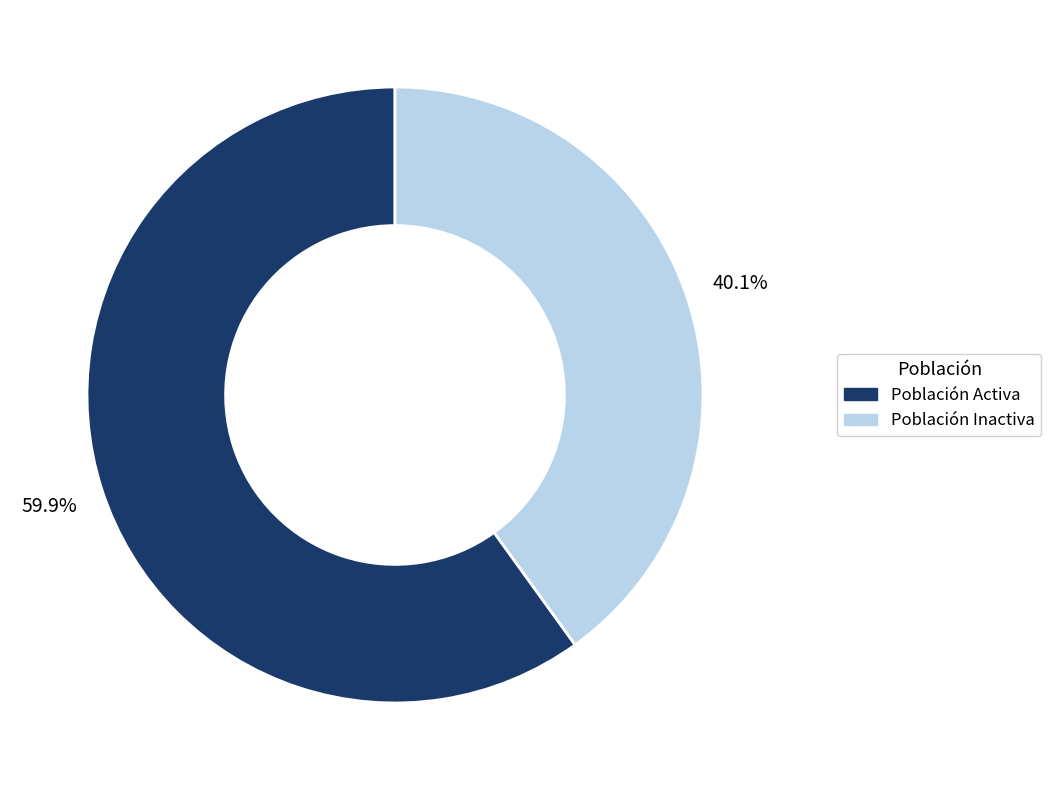

Which slice represents more than half of the pie?

Población Activa